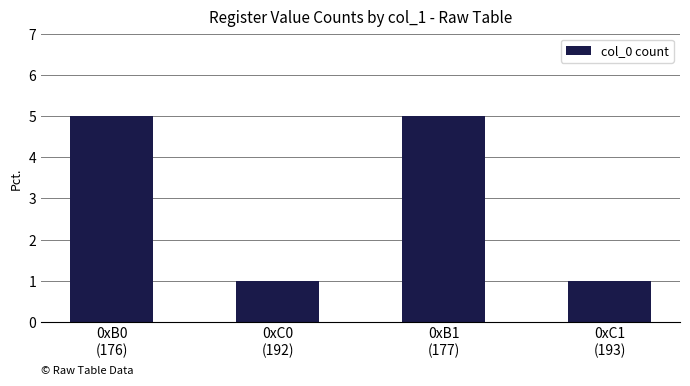

What is the change in value from 0xB0
(176) to 0xC0
(192)?

-4